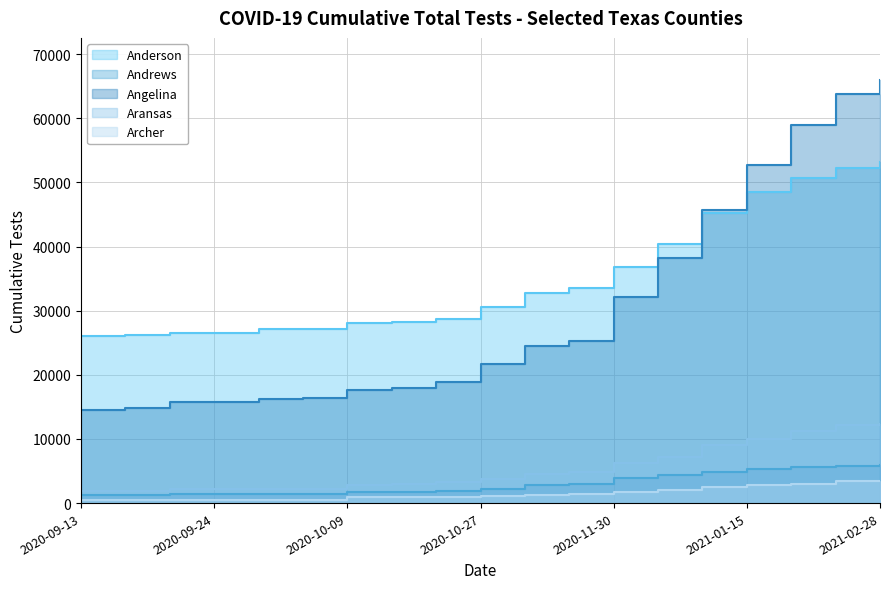

What is the value of the Archer point at the 5th from the left?

478